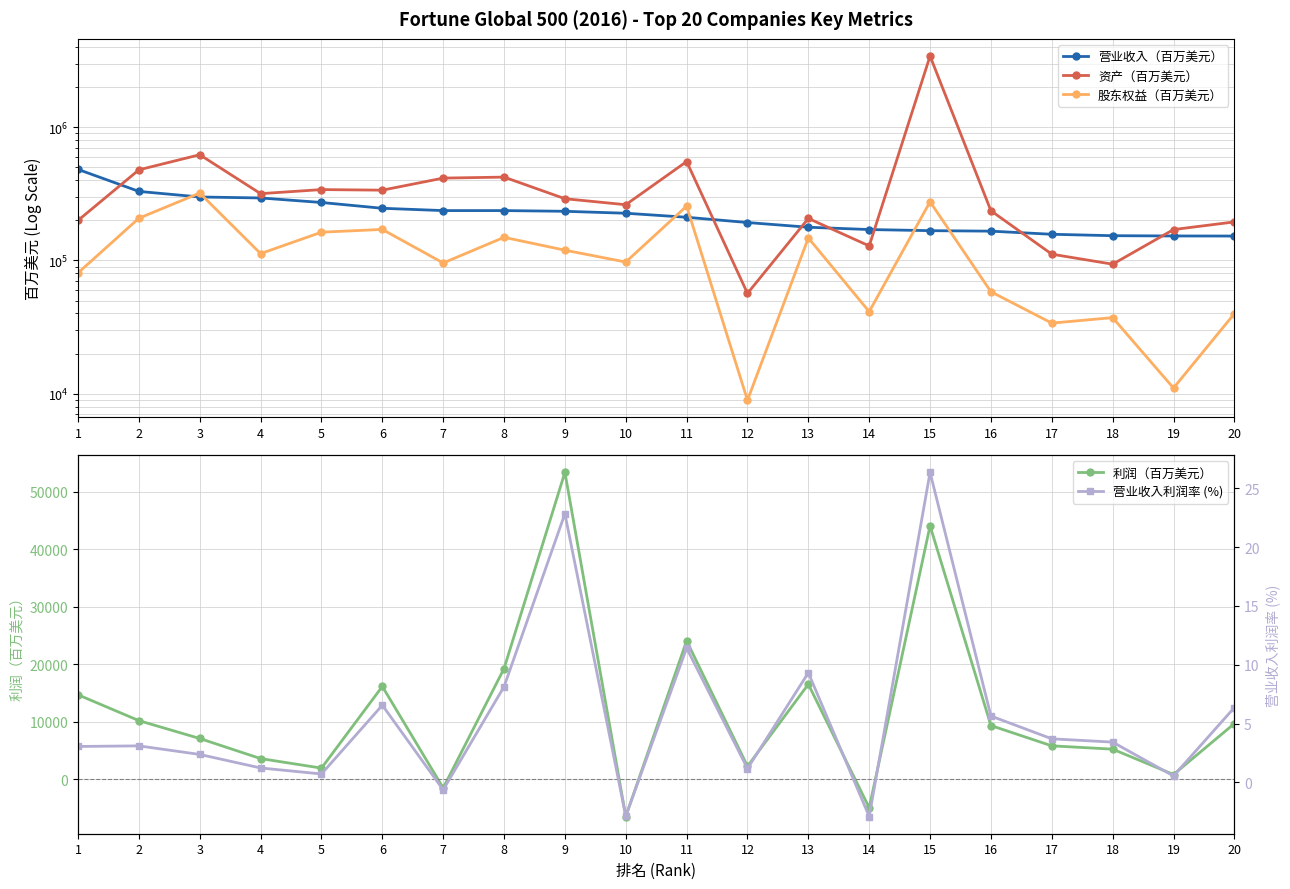

At which category is the sum across all series the highest?

15